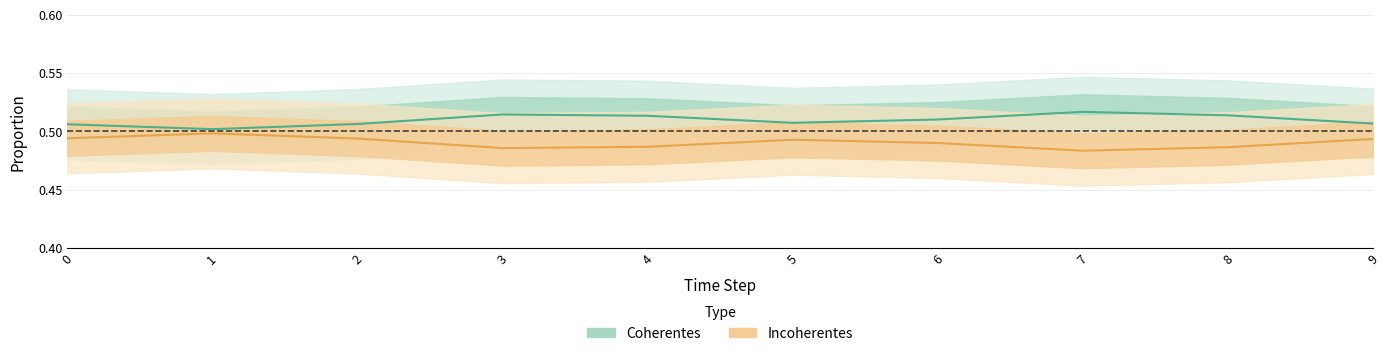

True or false: Coherentes and Incoherentes intersect in this chart.

False